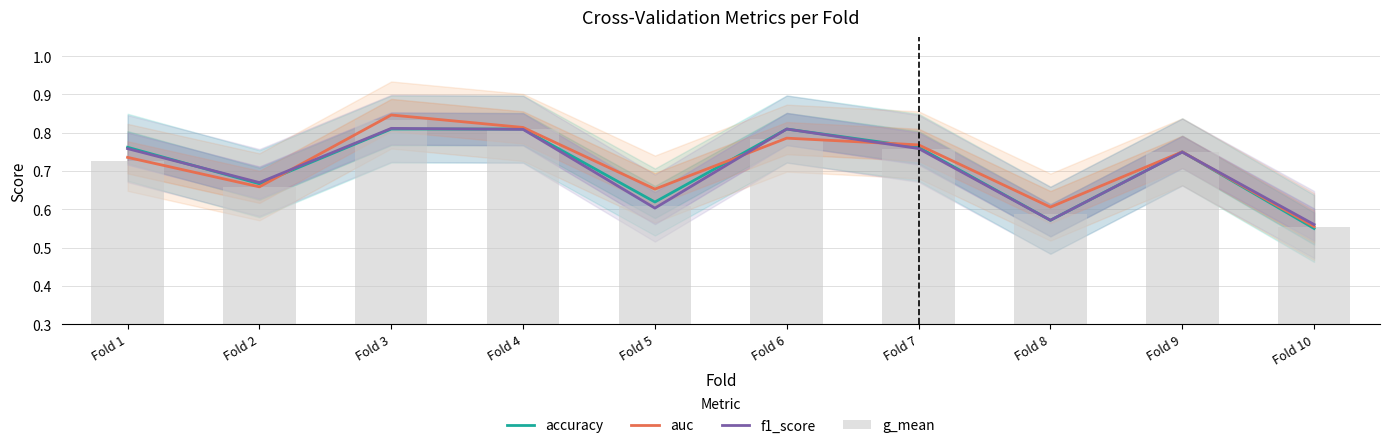

What is the approximate value of g_mean at Fold 8?

0.6